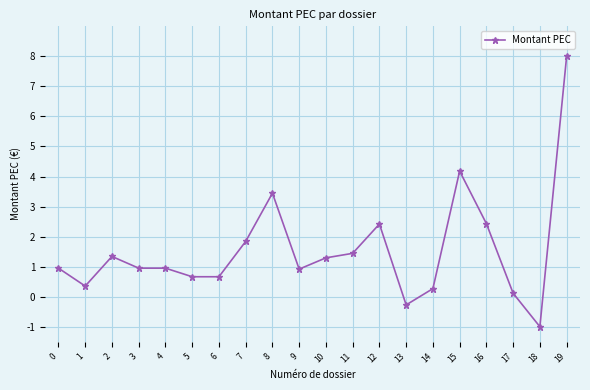

At which category does the data reach its first local valley?

1